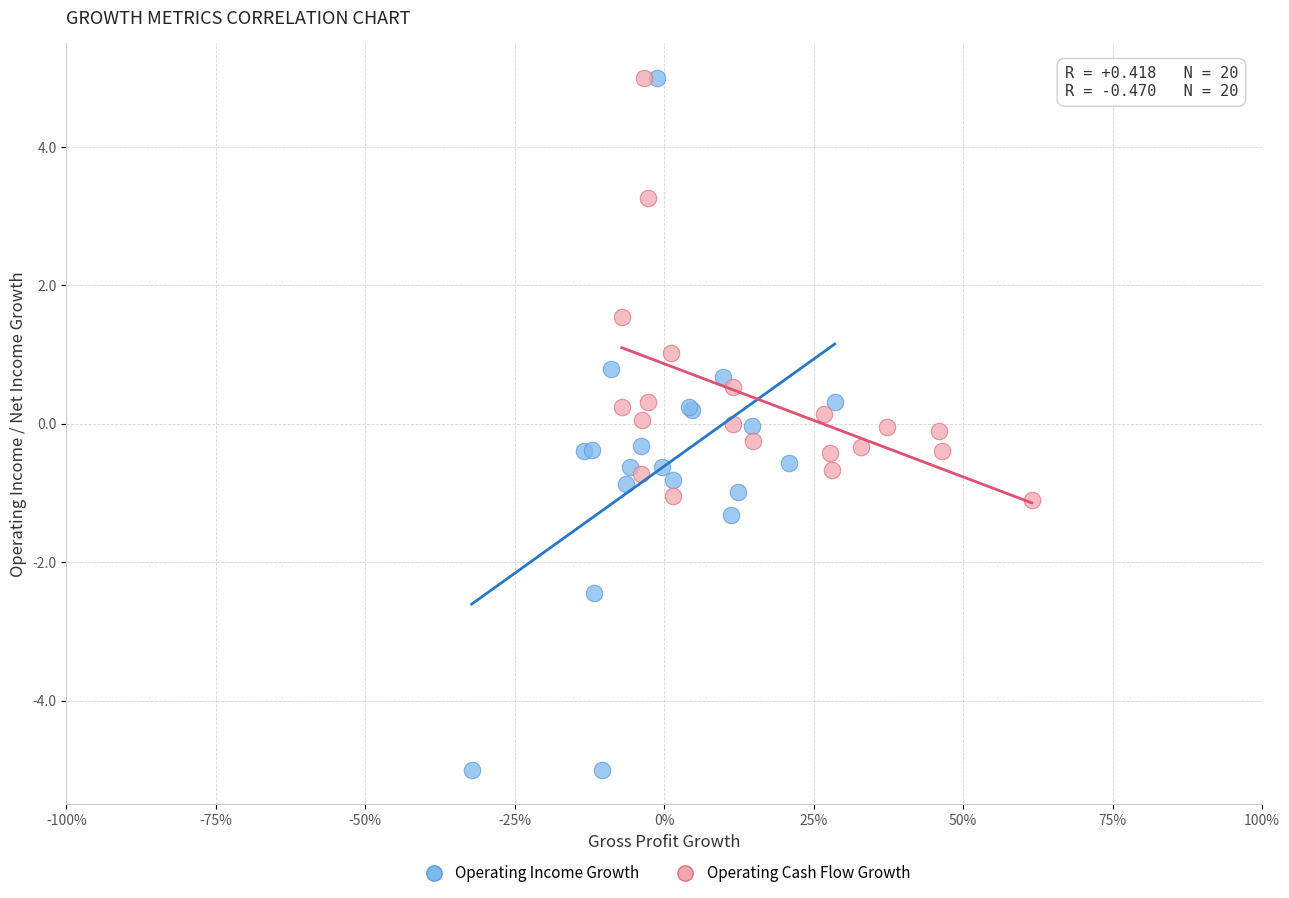

Which series contains the lowest Y value?

Operating Income Growth